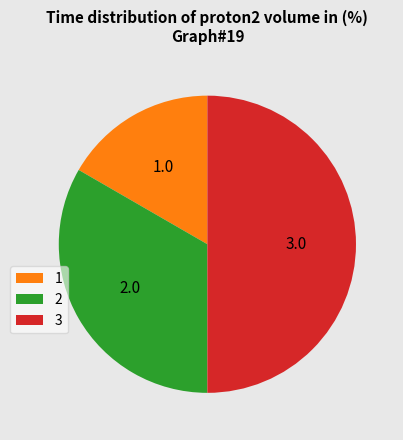

Do 1 and 3 together represent more than half of the pie?

Yes